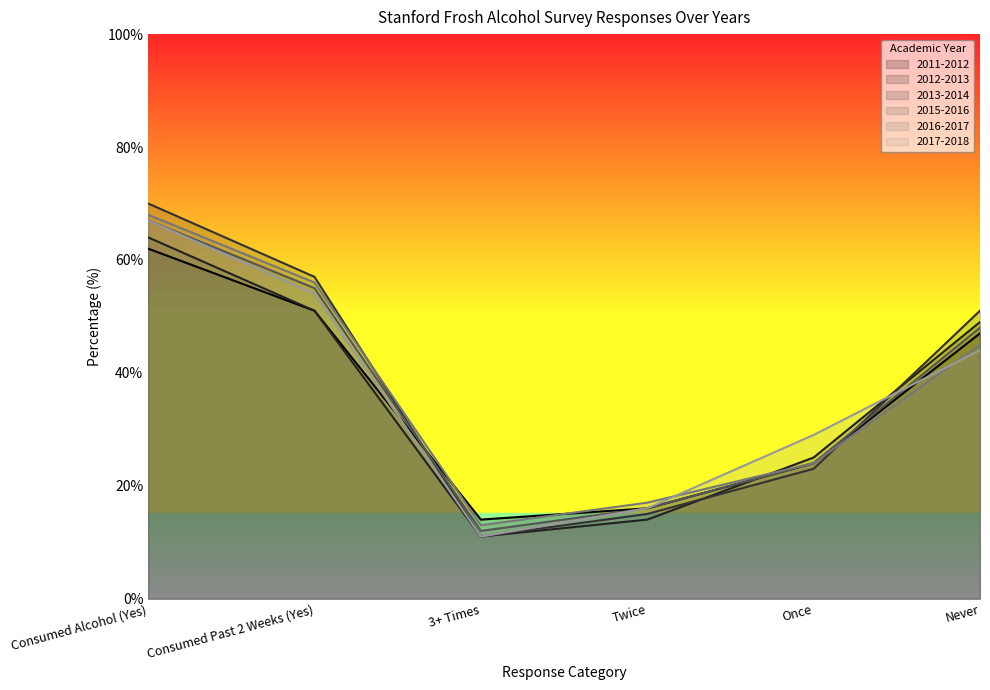

True or false: 2012-2013 has more than 1 interior local peaks.

False